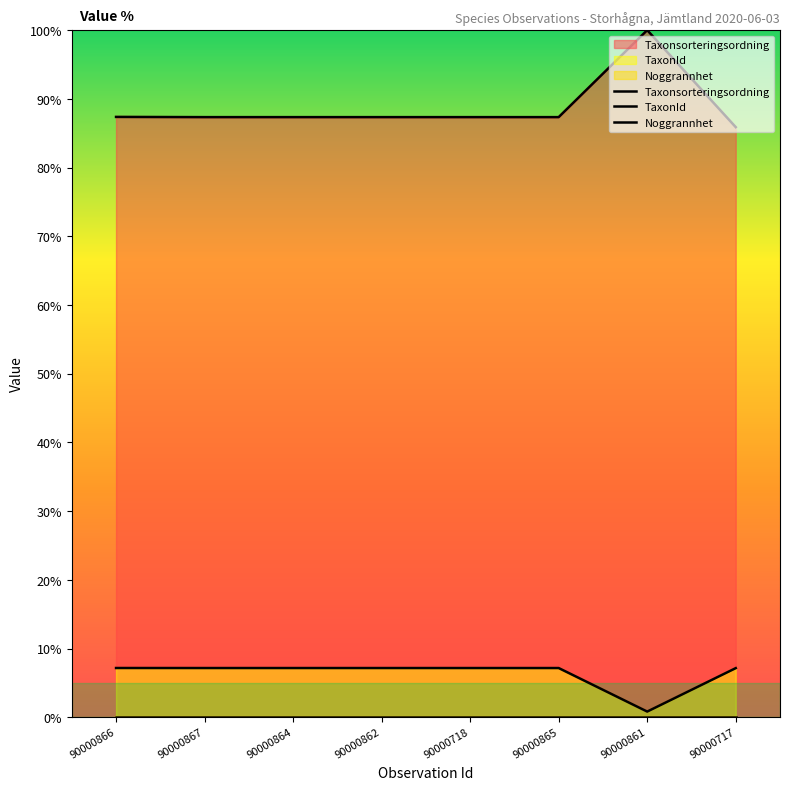

Rank the series by their maximum value, from highest to lowest.

Taxonsorteringsordning, TaxonId